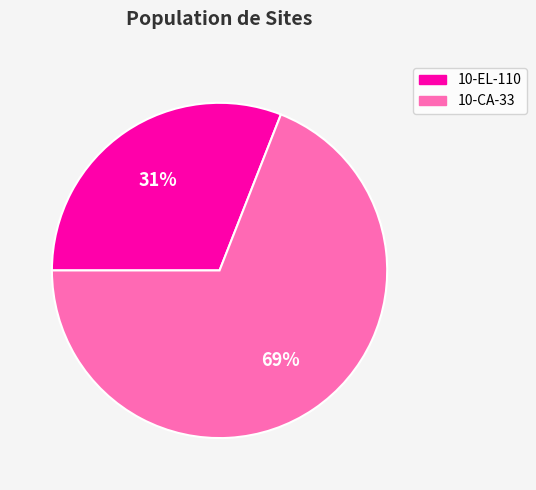

Combined, do 10-CA-33 and 10-EL-110 account for over 50%?

Yes